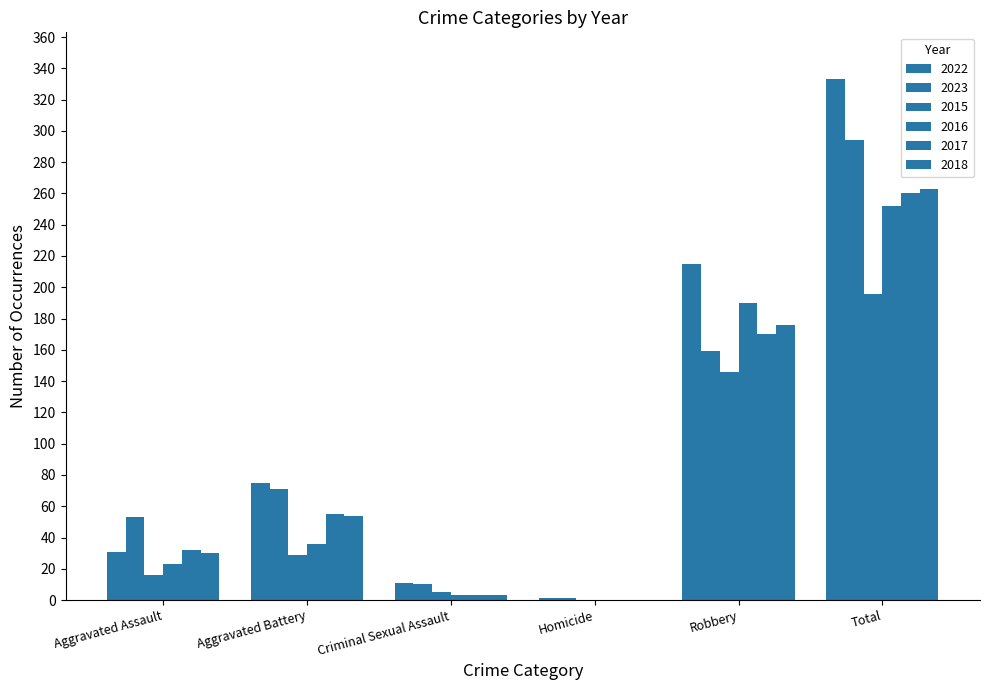

What is the greatest value displayed?

333